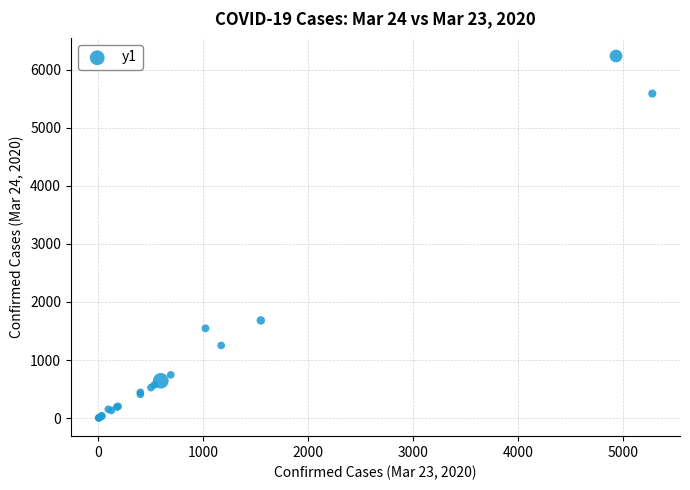

What Y value in the scatter plot is closest to 3118?

1682